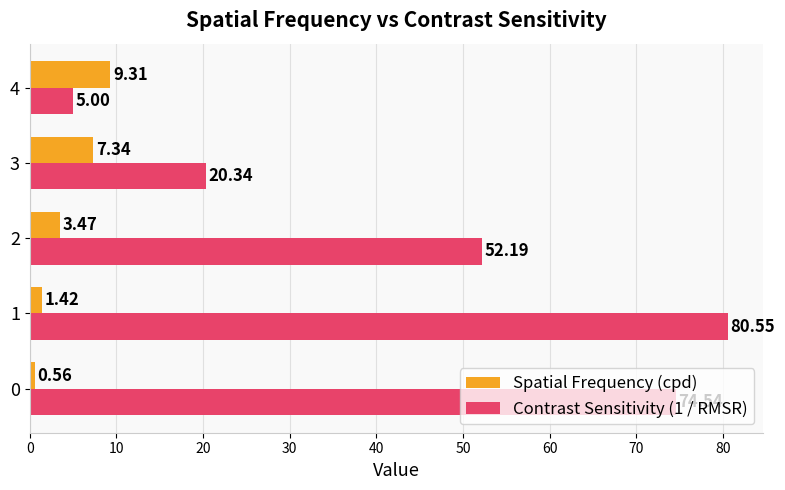

Which series has the largest total across all categories?

Contrast Sensitivity (1 / RMSR)